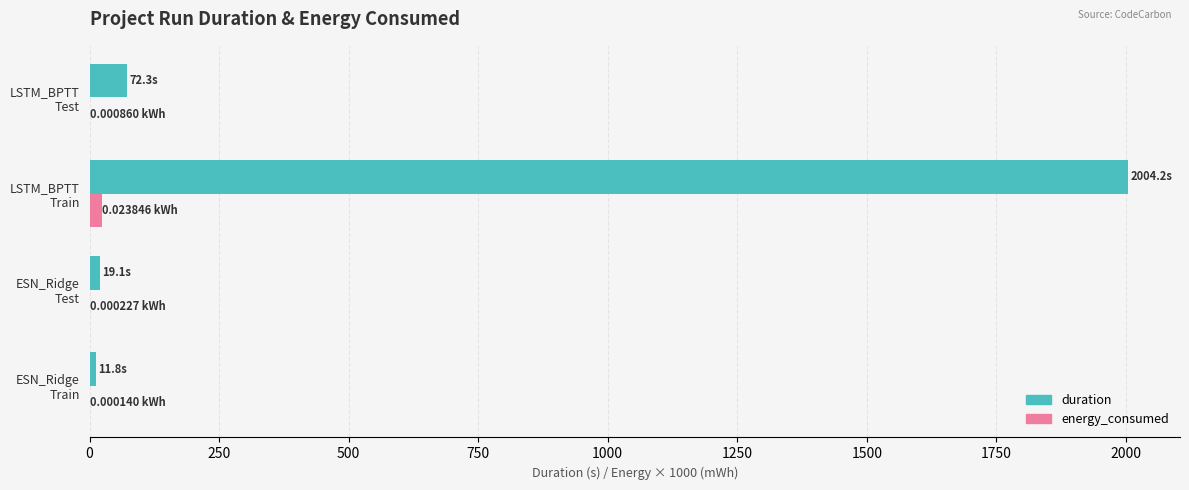

What is the sum of all duration values?

2107.4